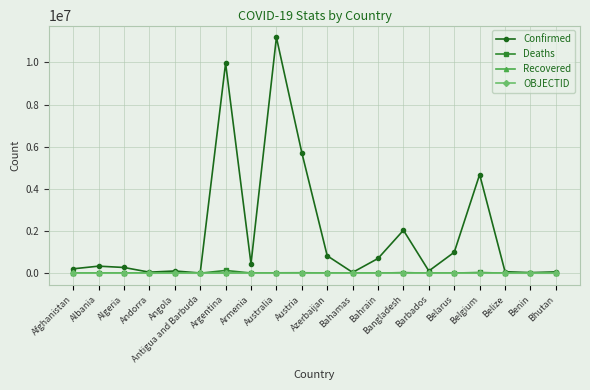

How many values in the Deaths series are below 6881?

10